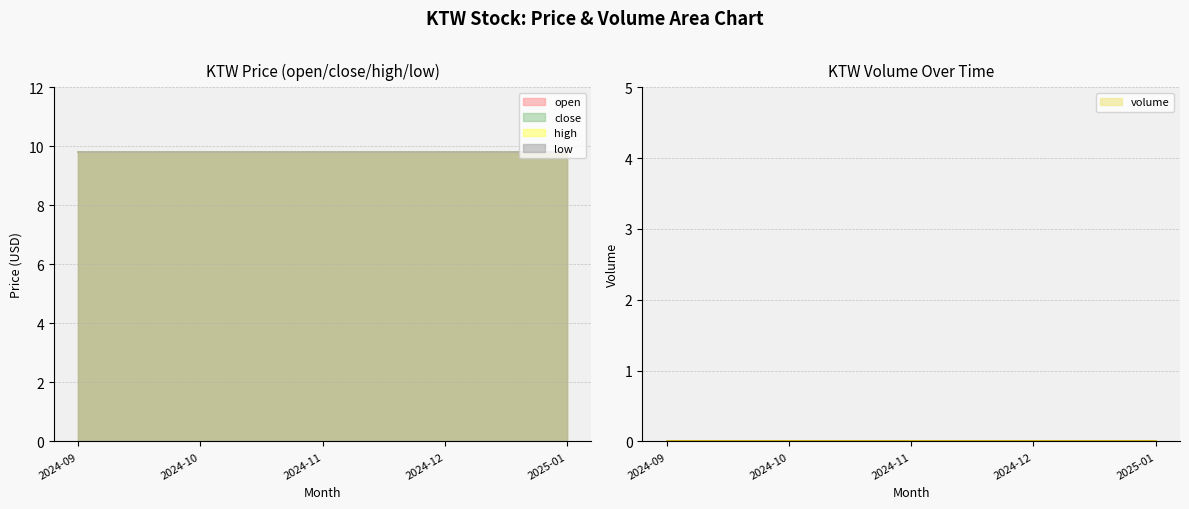

True or false: close has more than 1 points higher than both neighbors.

False